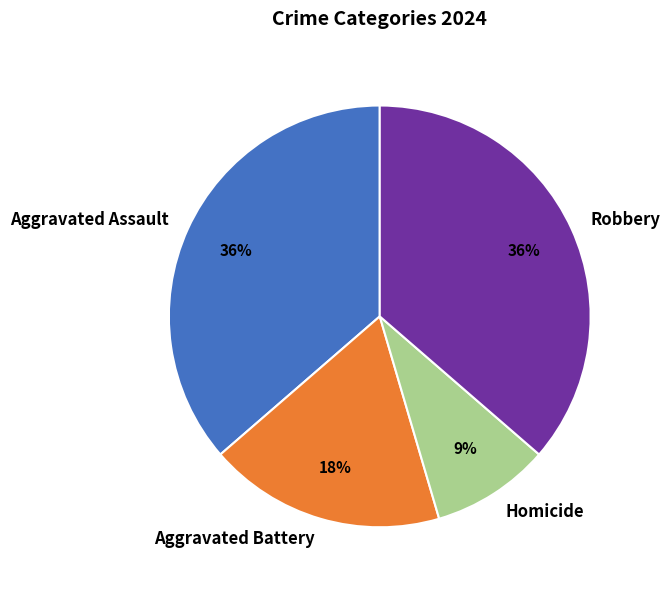

To the nearest percent, what portion does Robbery represent?

36%